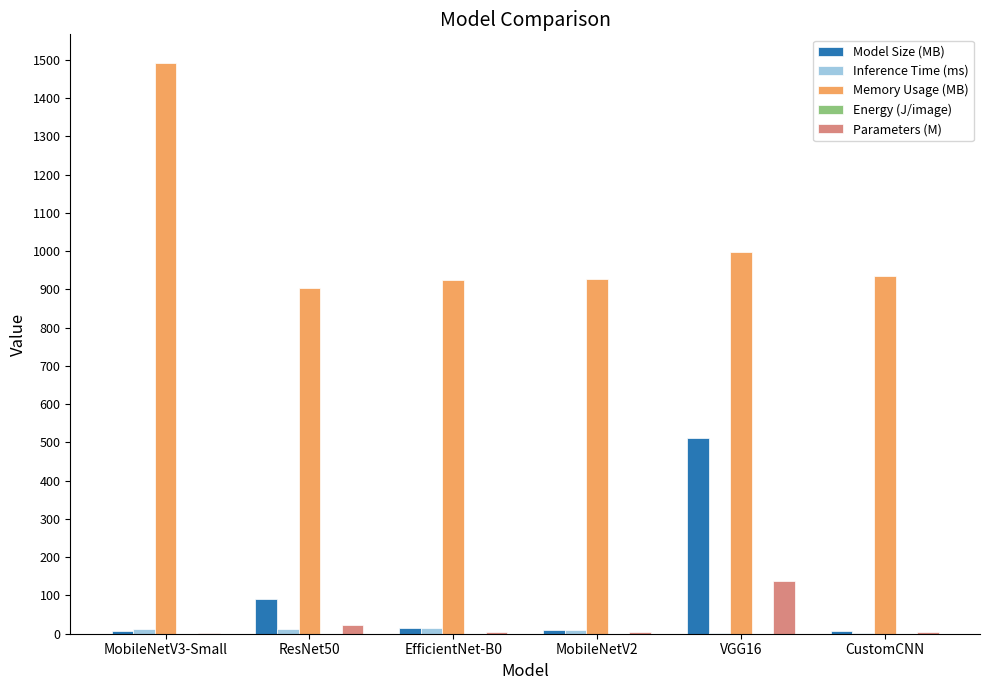

How many groups of bars are there?

6